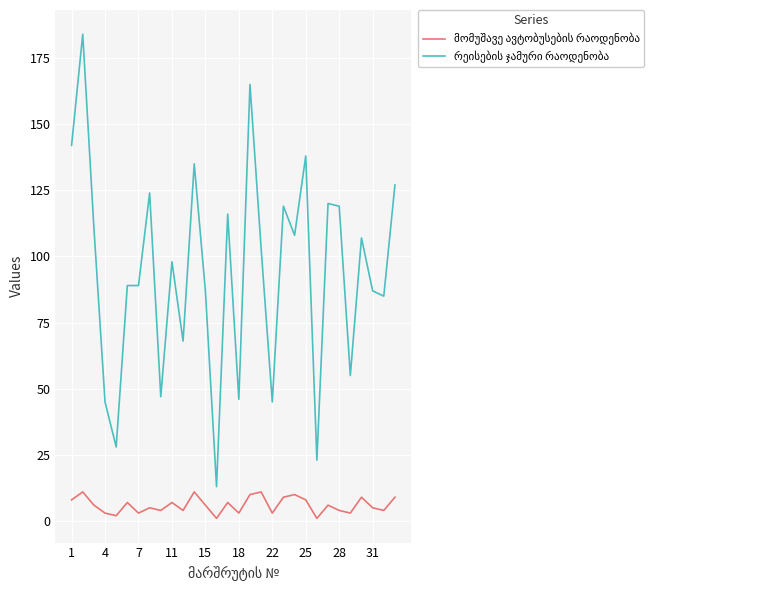

True or false: მომუშავე ავტობუსების რაოდენობა and რეისების ჯამური რაოდენობა cross at least once.

False